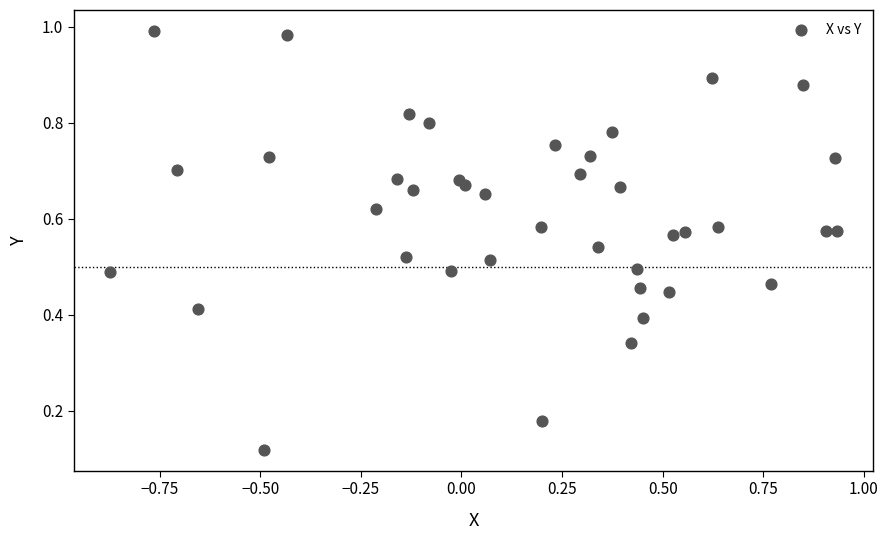

What is the range of X values (max minus min)?

1.8